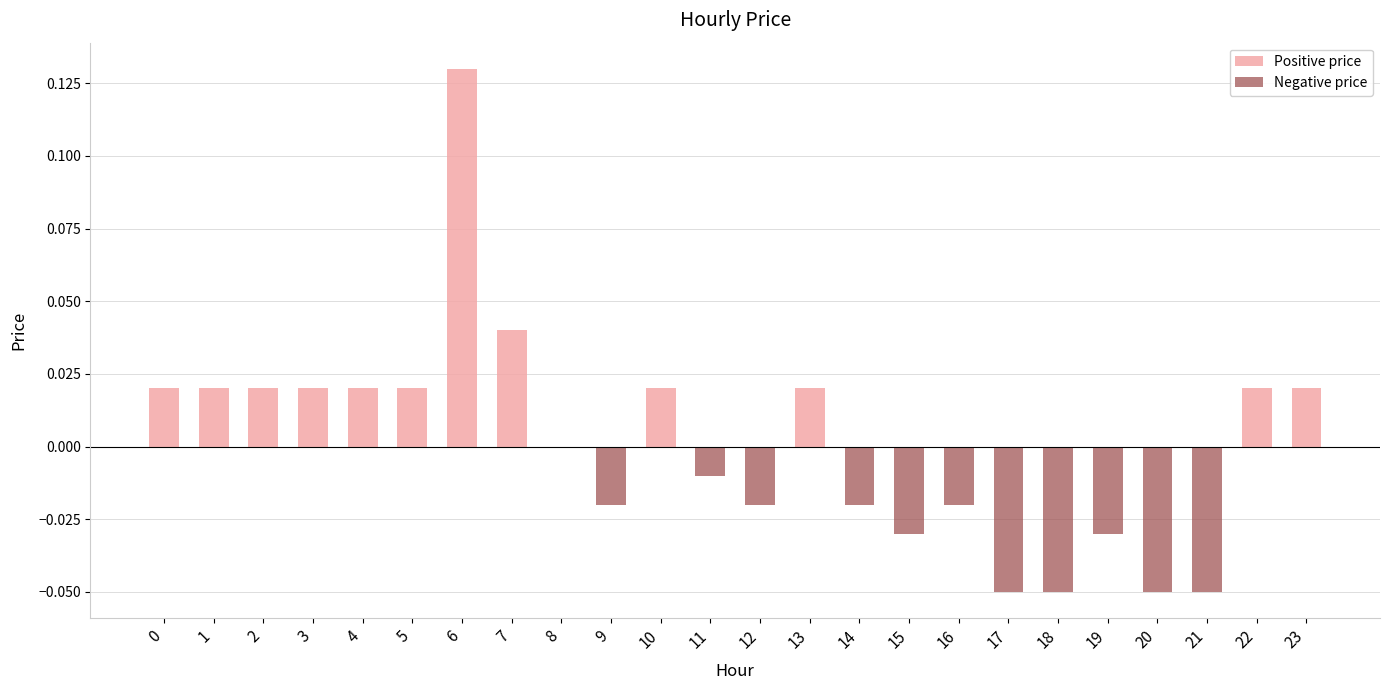

What are all the series names shown in the legend?

Positive price, Negative price